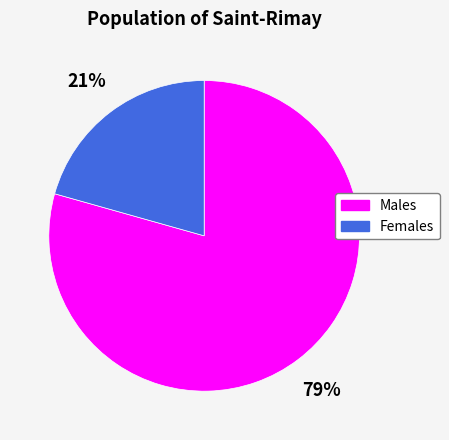

Does any single category account for the majority?

Yes